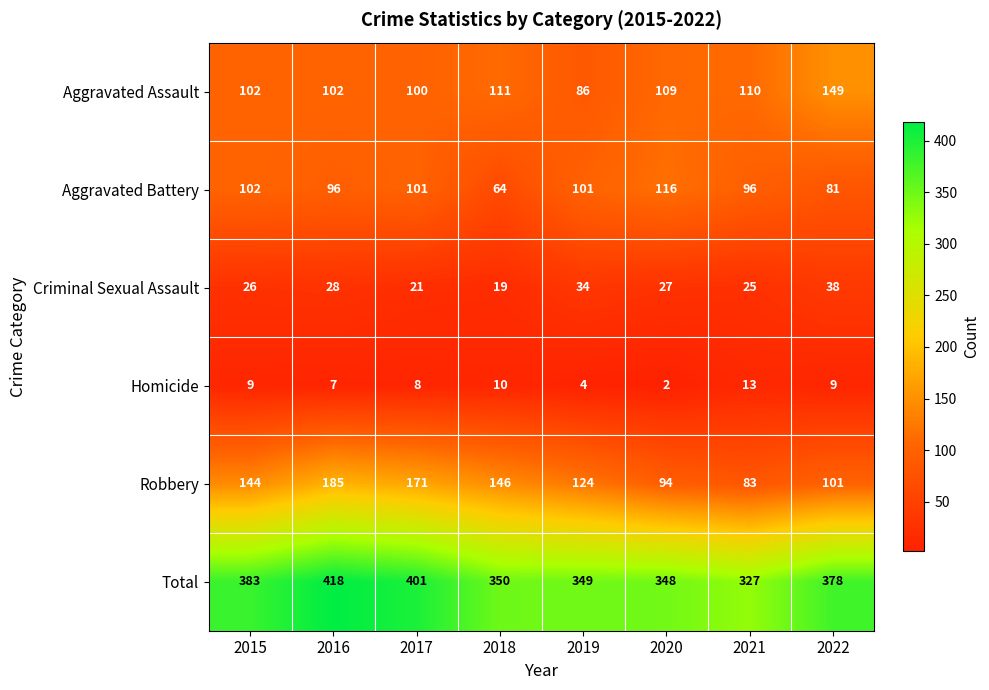

What is the maximum value shown in the chart?

418